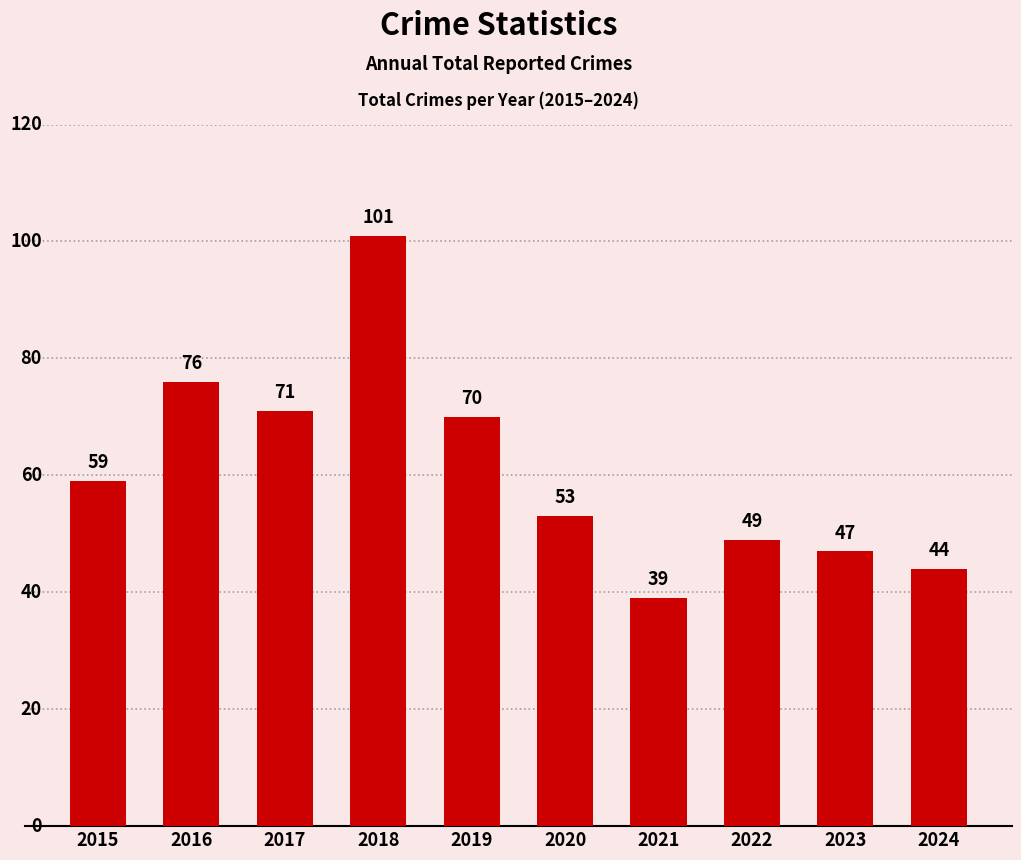

How many bars are there in total?

10